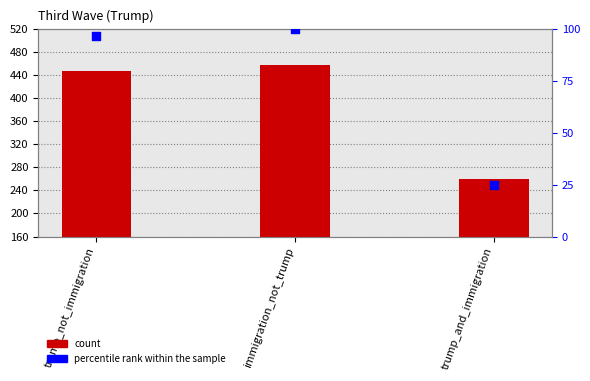

Which series reaches the maximum Y coordinate?

n_protests